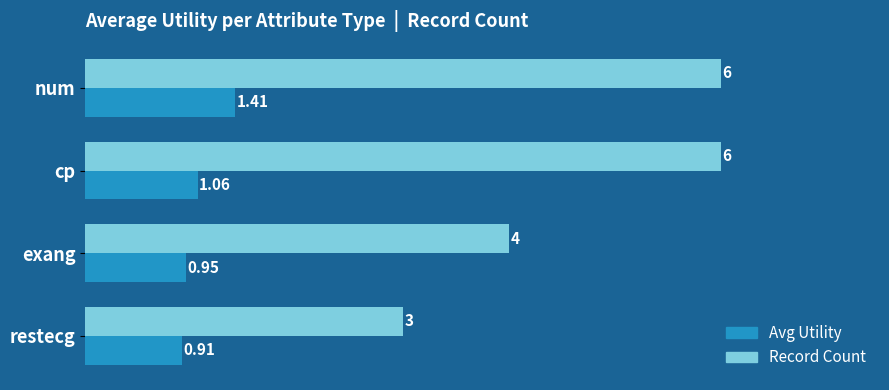

At which label is Record Count closest to 4?

exang